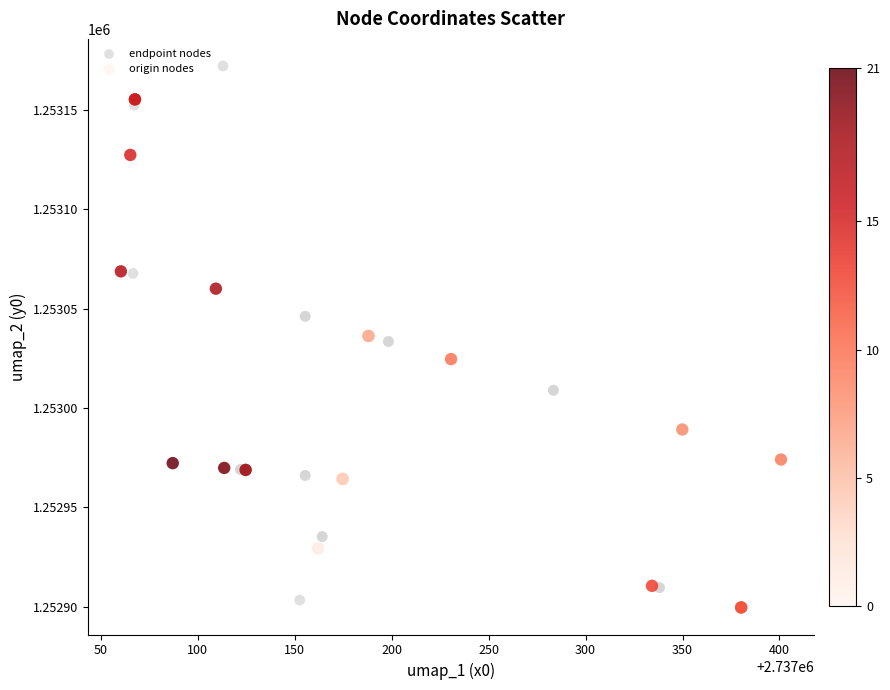

Which series reaches the maximum Y coordinate?

endpoint nodes